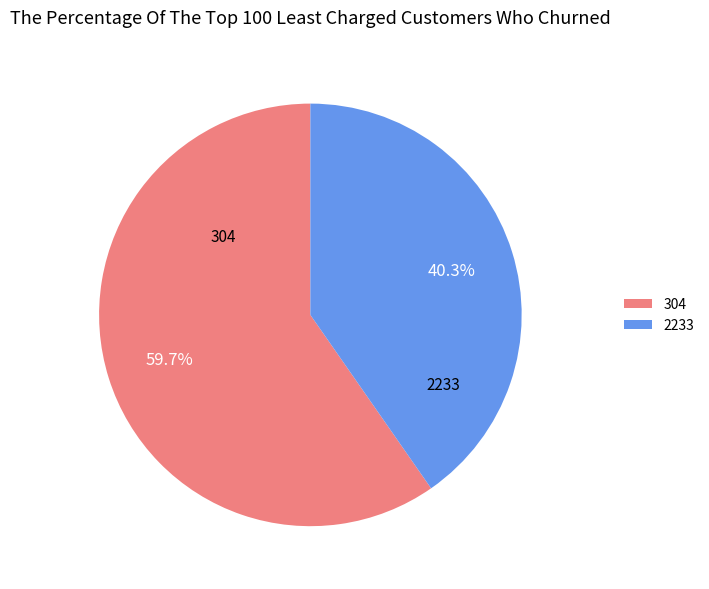

What is the majority slice?

304